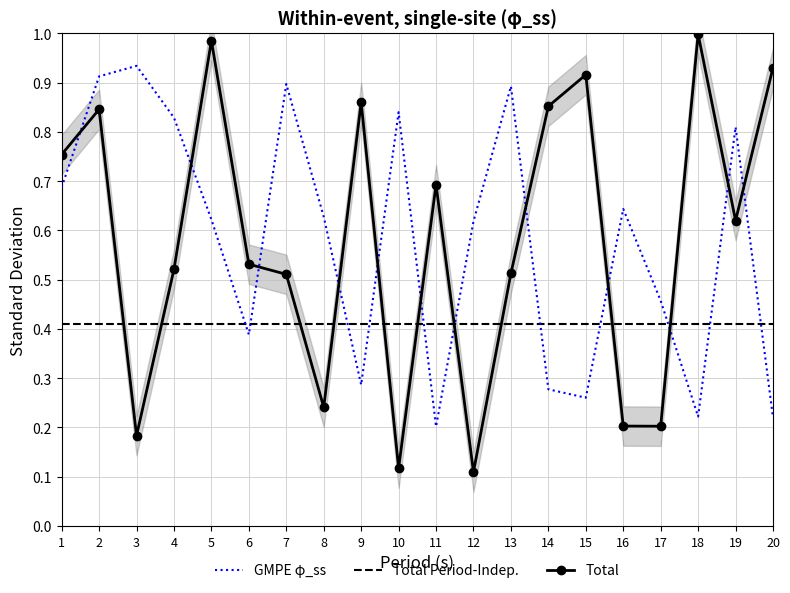

Which label corresponds to the largest value in the chart?

18